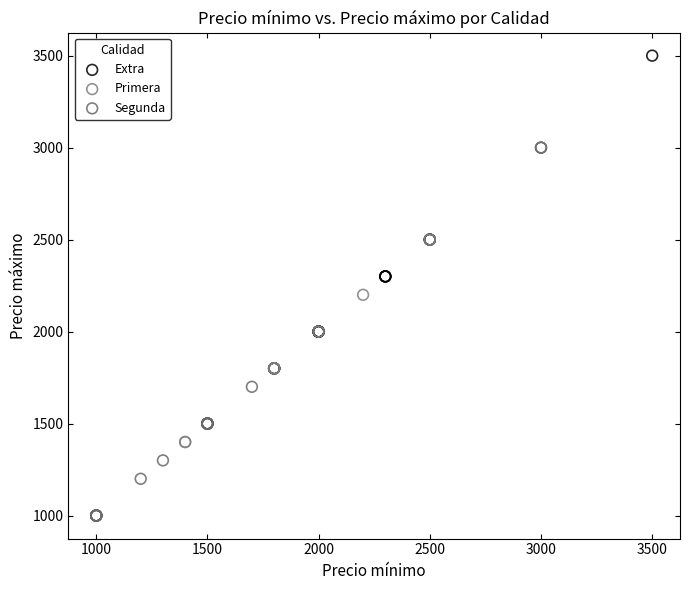

Which series has the largest Y range (max minus min)?

Extra